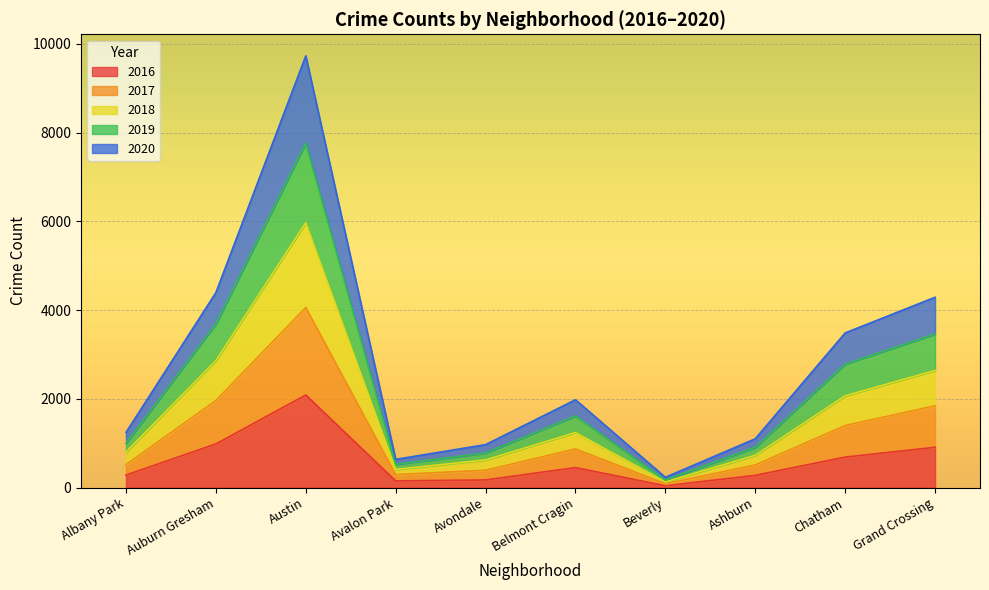

At which category is the sum across all series the highest?

Austin